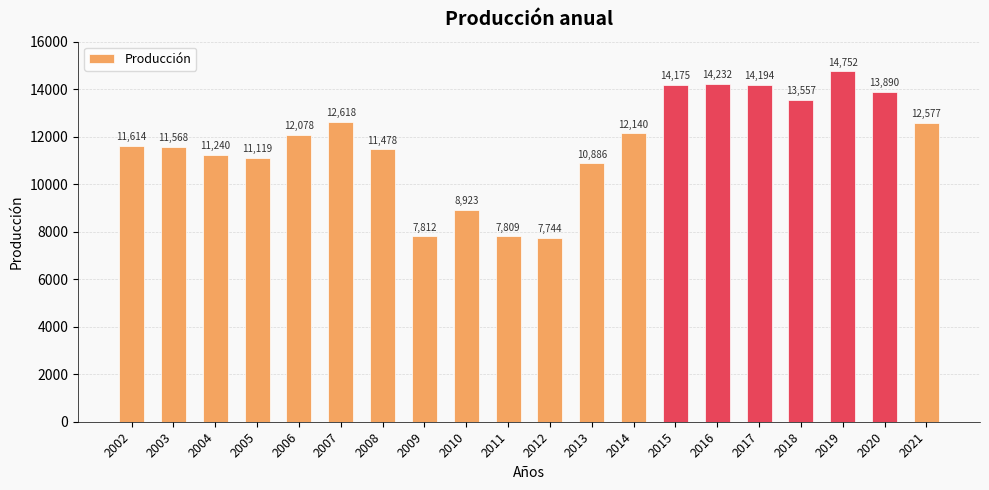

What is the difference between the maximum and second lowest values?

6943